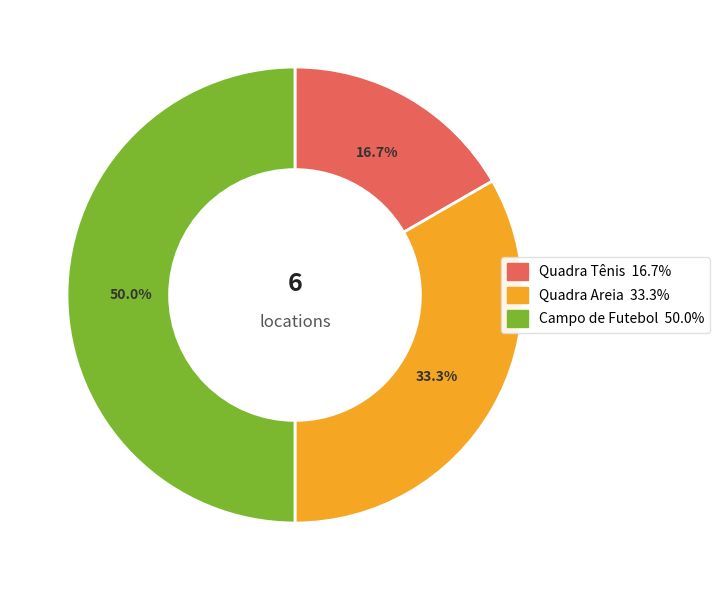

What percentage is the Campo de Futebol slice, to the nearest percent?

50%